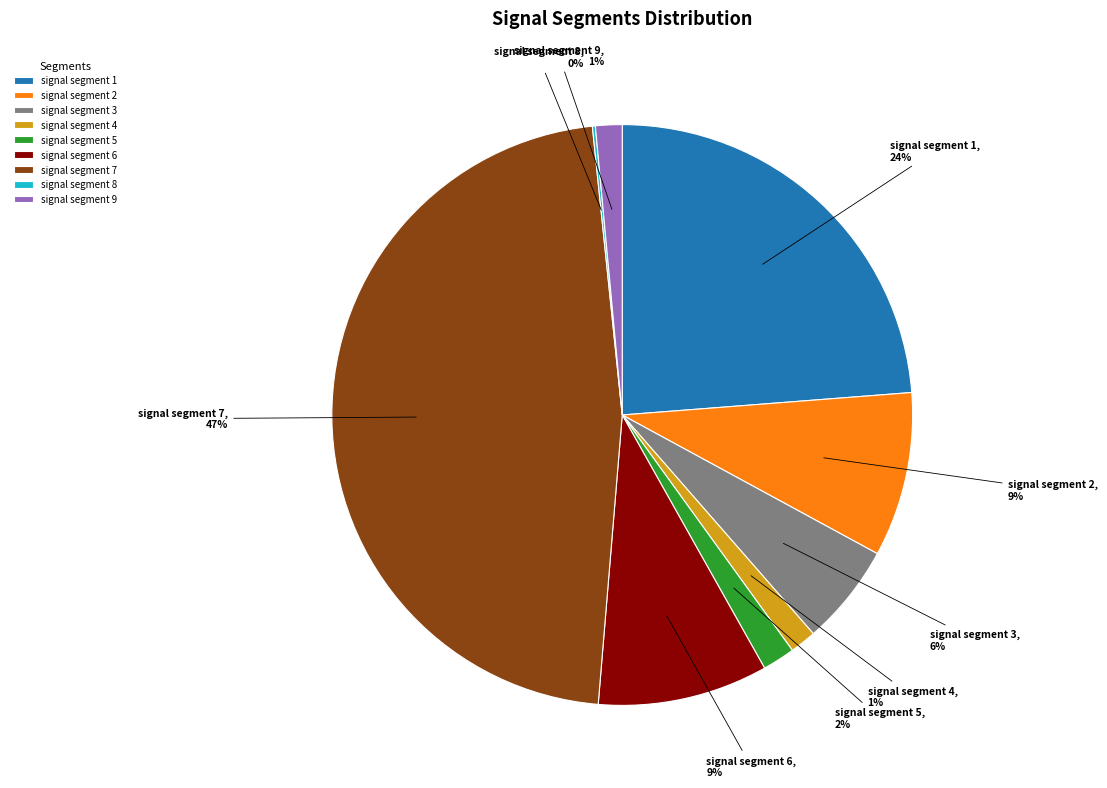

What is the largest slice in the pie chart?

signal segment 7